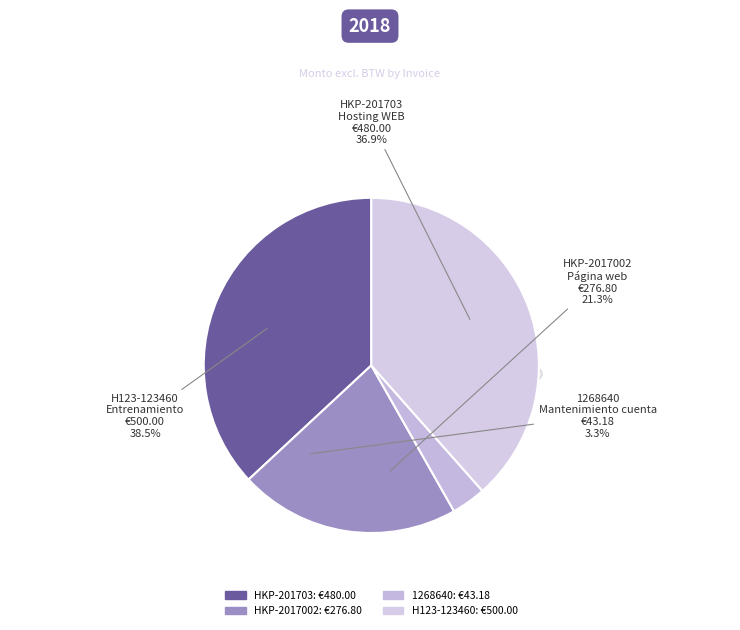

Between H123-123460 and HKP-2017002, which is larger?

H123-123460